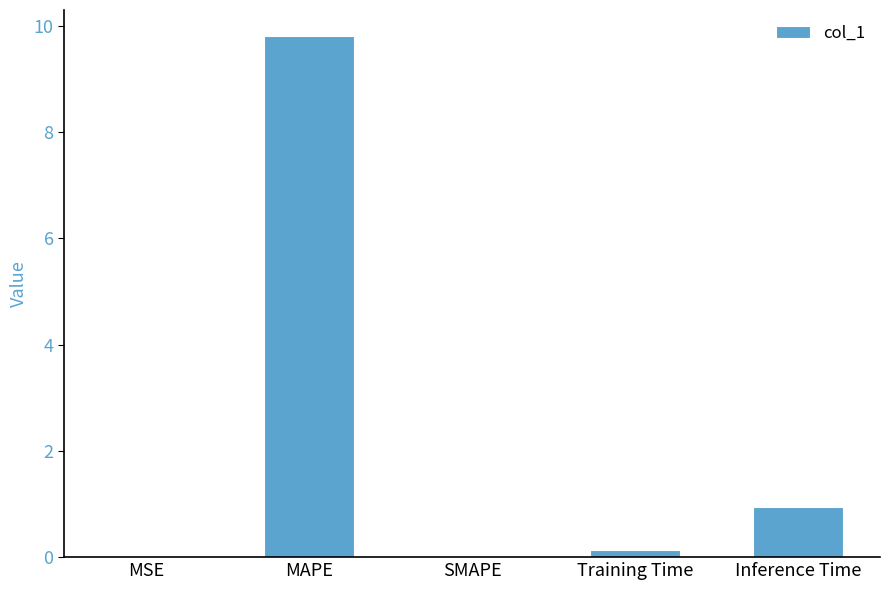

Is it true that the value at MSE is 0.0?

True